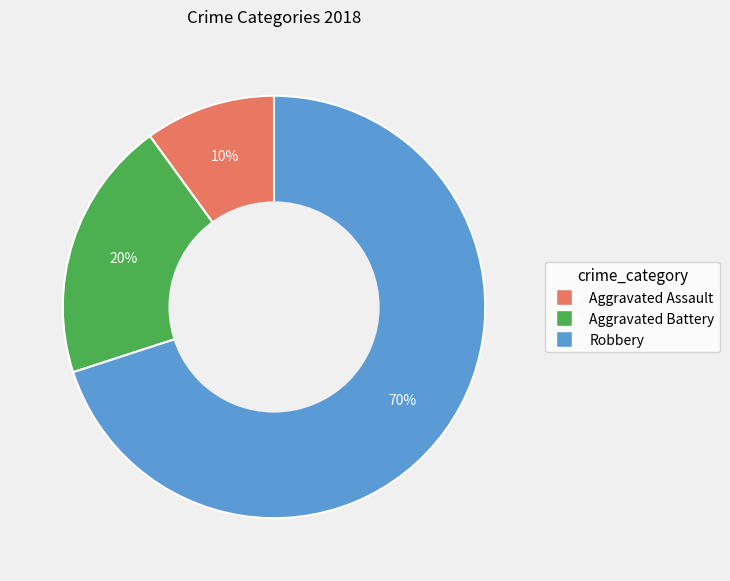

Is it true that Aggravated Battery is 32% of the pie?

False